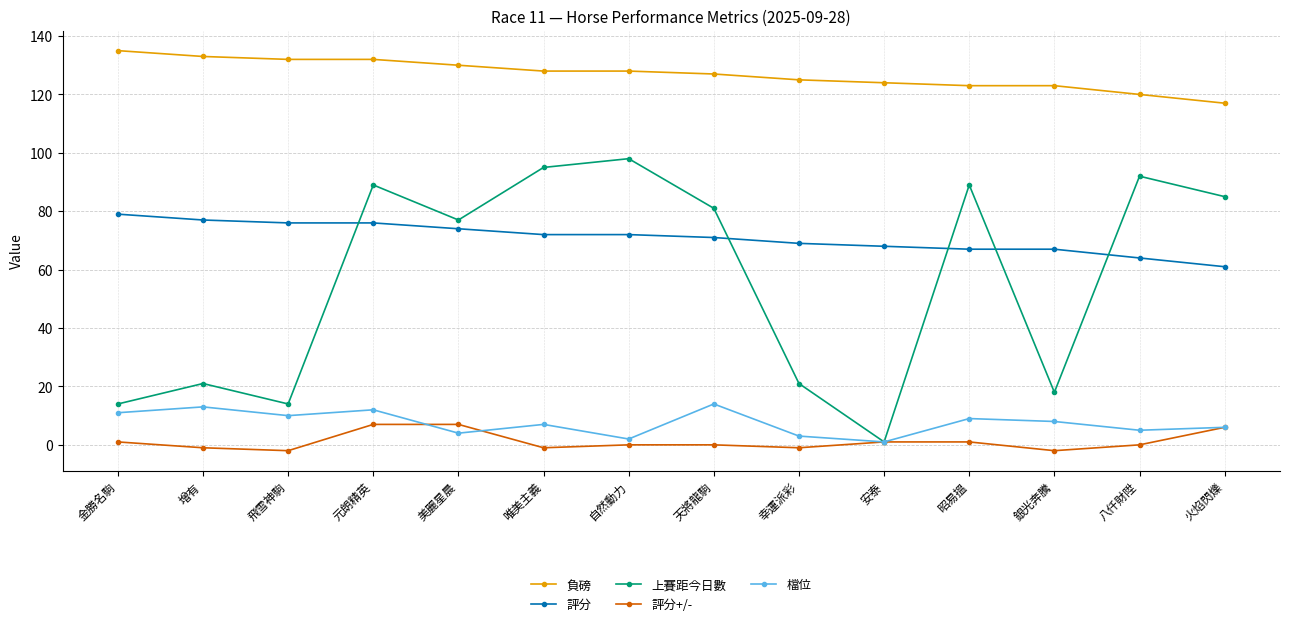

What is the smallest value displayed?

-2